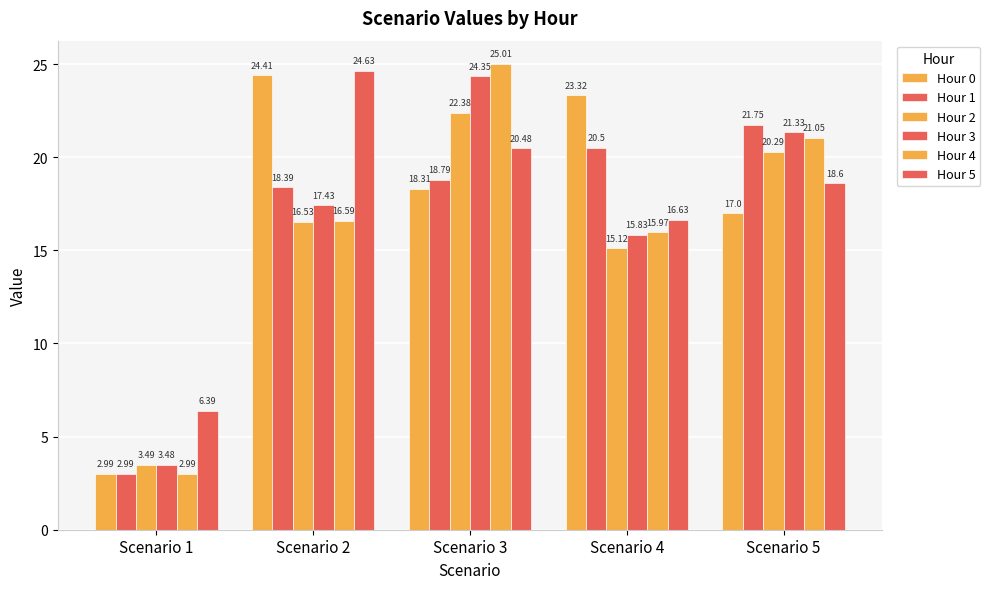

Which series has the widest spread of values?

Hour 4